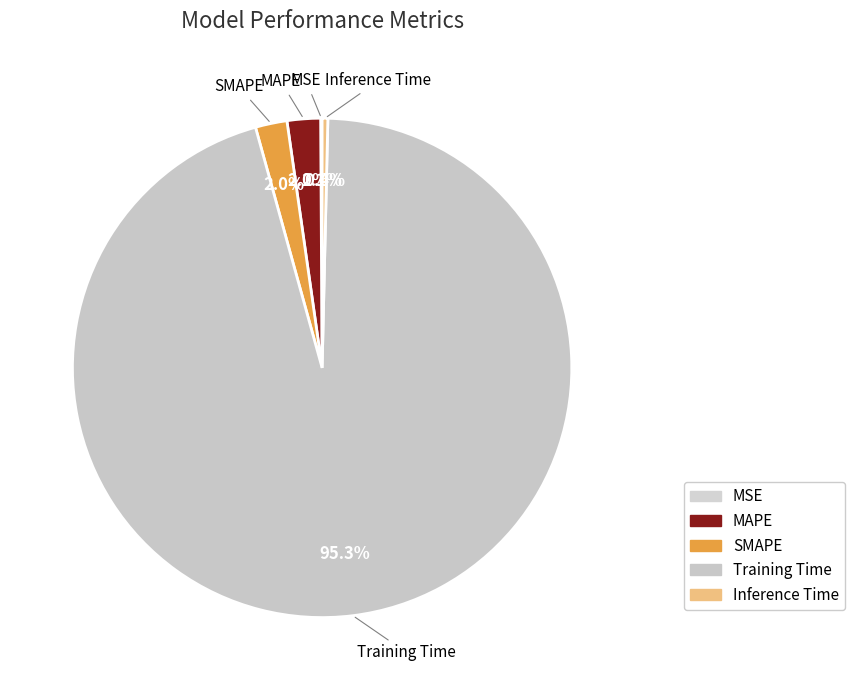

Which has a higher value, Inference Time or Training Time?

Training Time